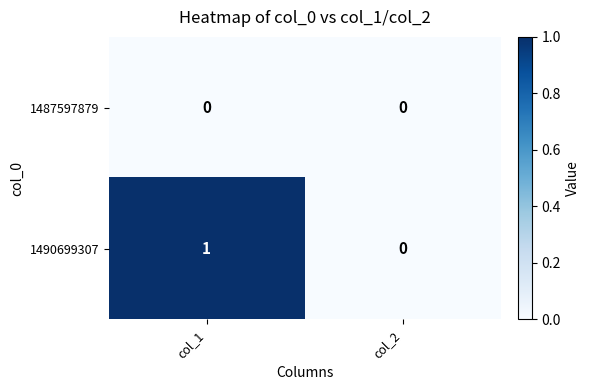

Reading left to right, transcribe all the data shown in this chart.

1487597879: 0	0
1490699307: 1	0